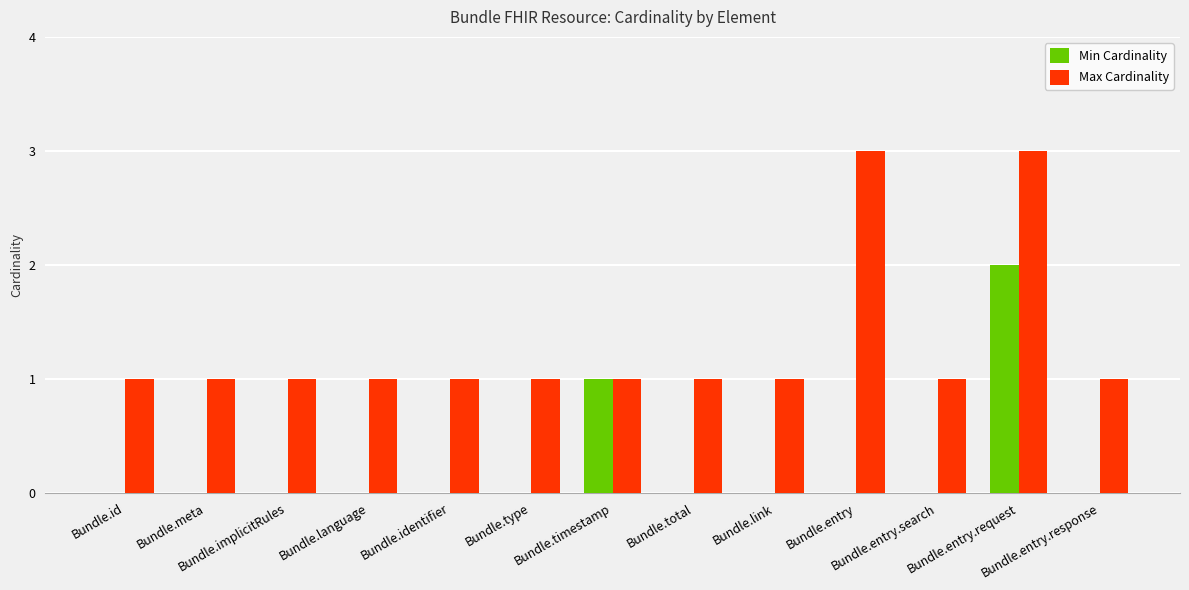

Which series has the largest total across all categories?

Max Cardinality